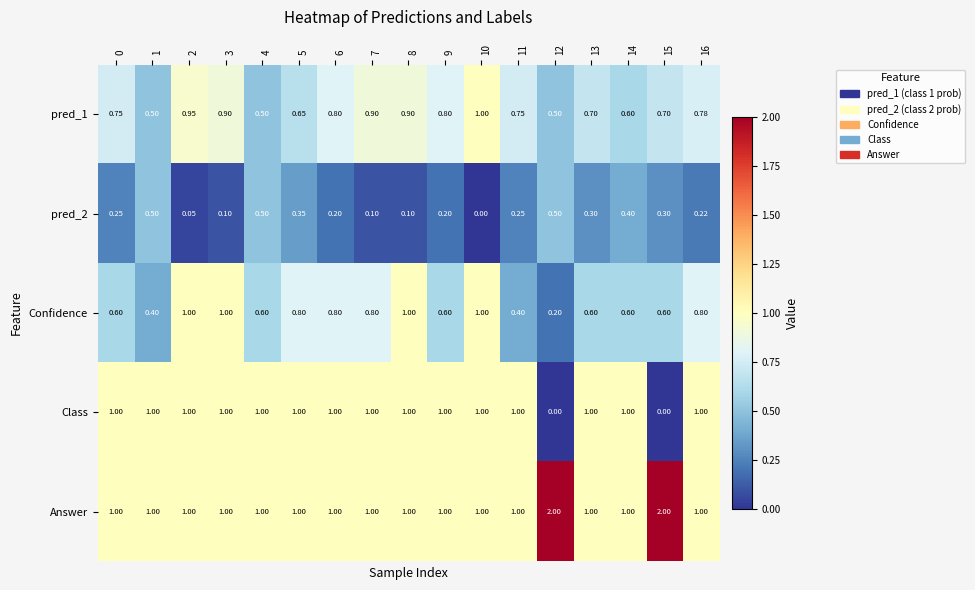

Which series changed the most between 11 and 16?

Confidence